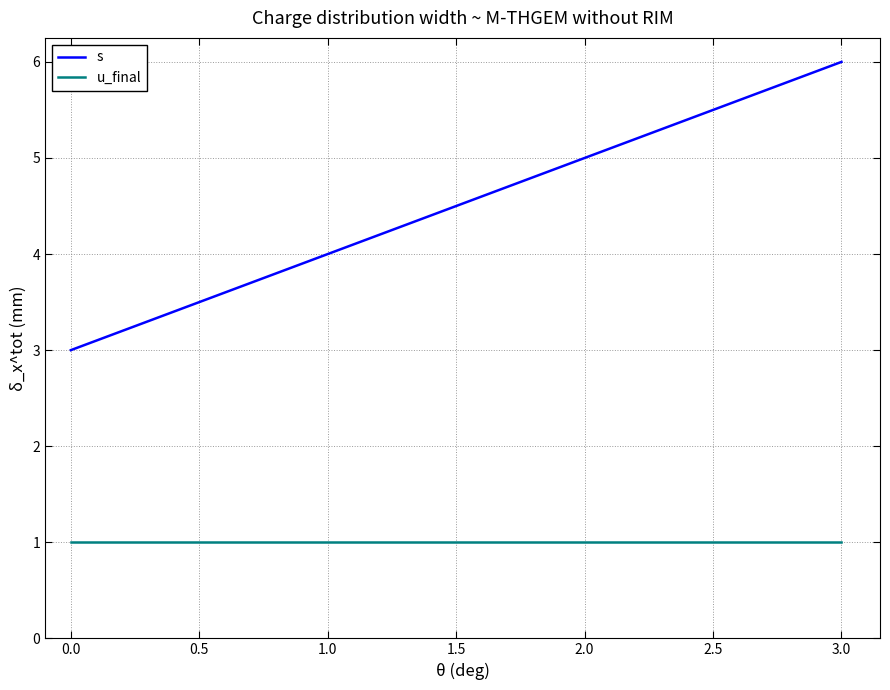

Which series has the largest total across all categories?

s